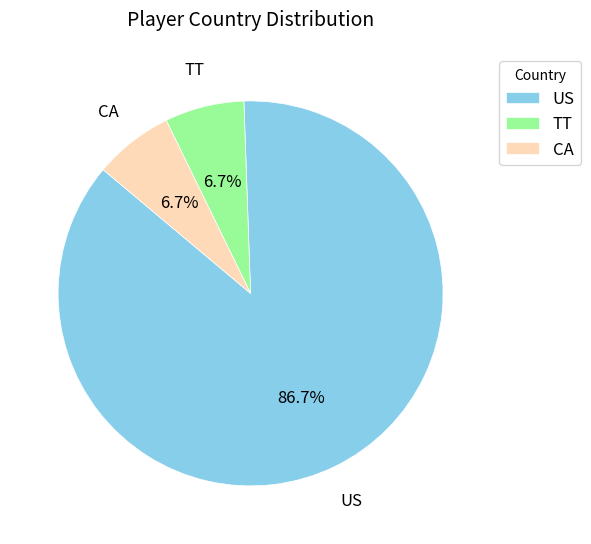

The CA slice represents 1% of the pie. True or false?

False